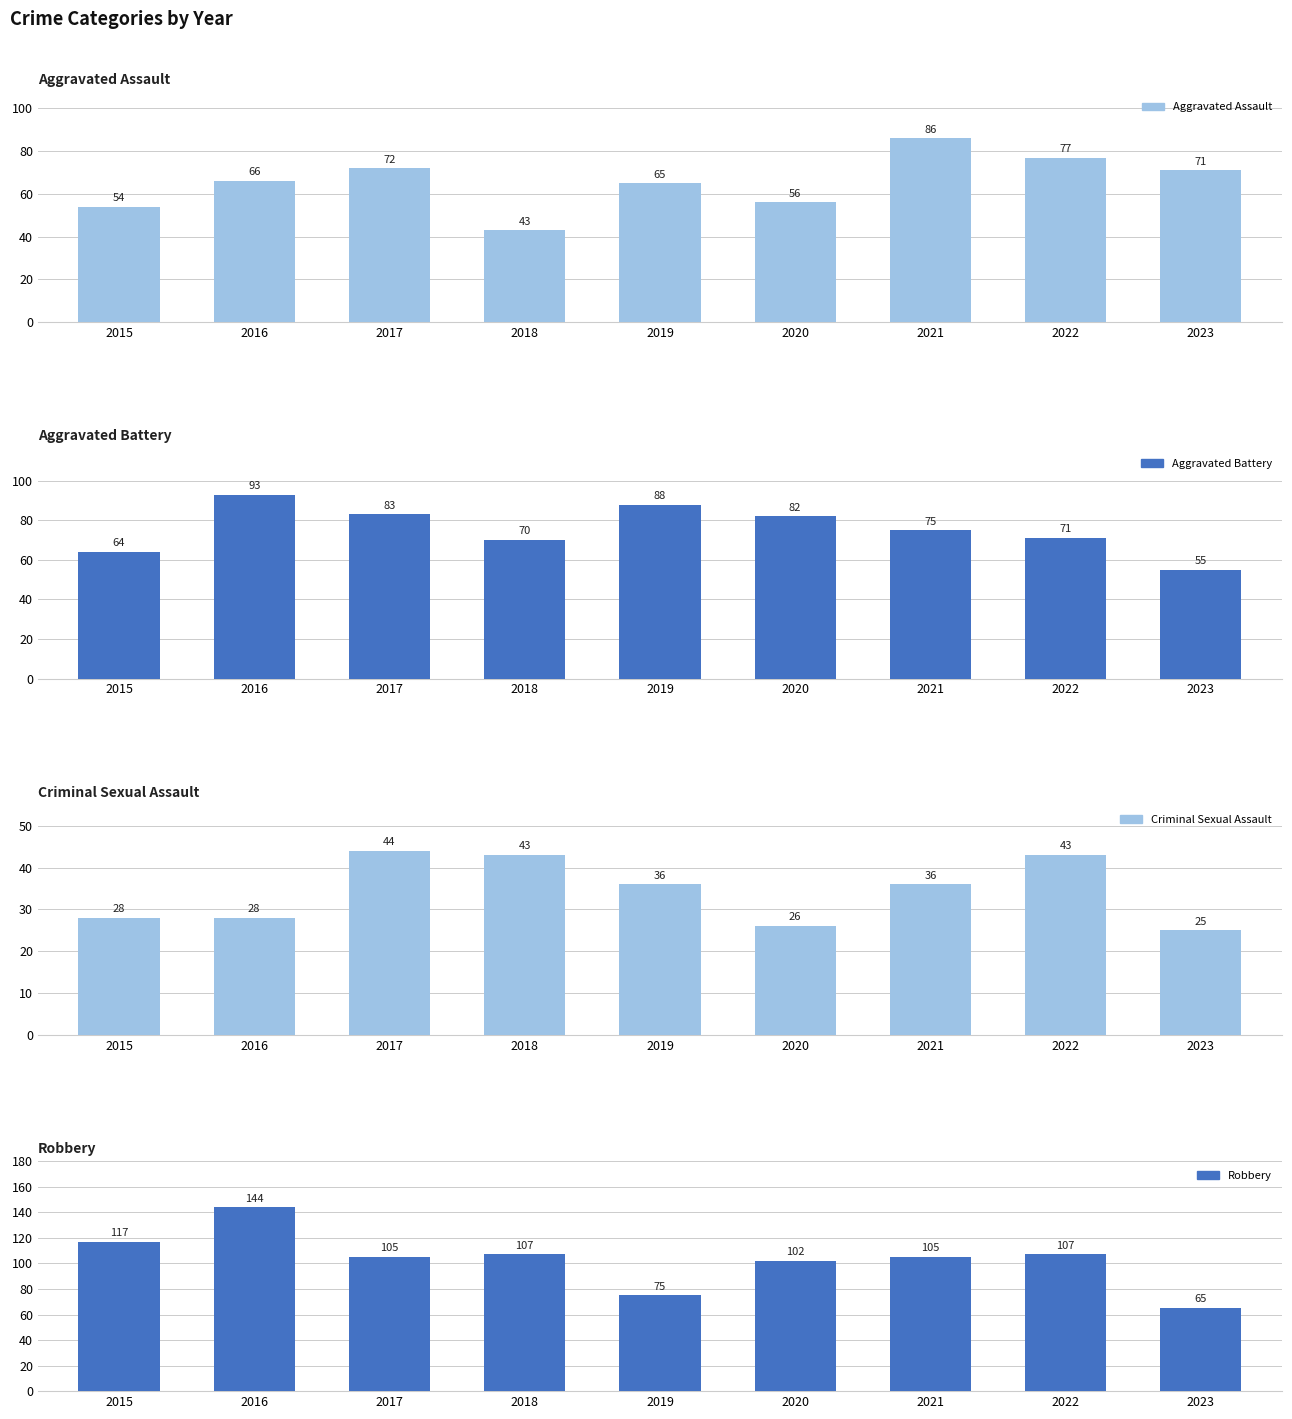

Read the Criminal Sexual Assault value at 2021.

36